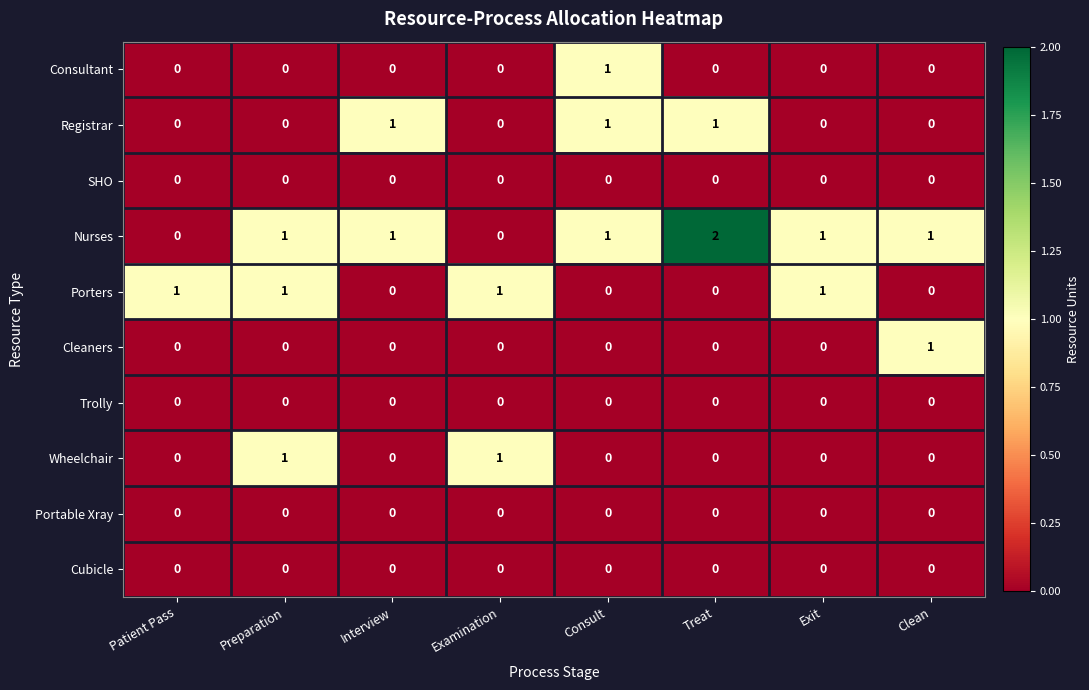

What is the sum of all Nurses values?

7